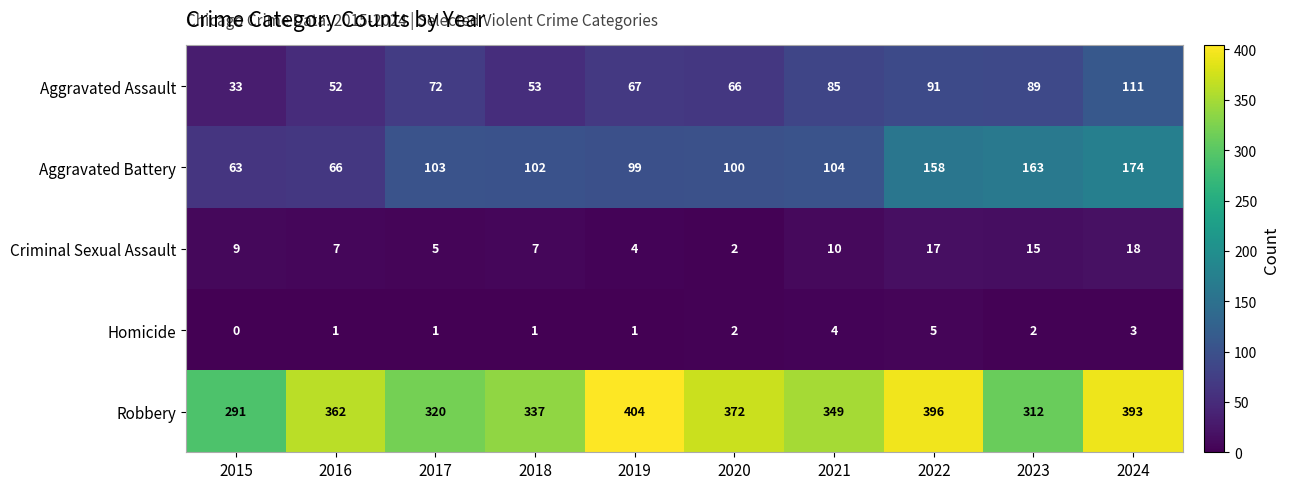

What is the sum of all Robbery values?

3536